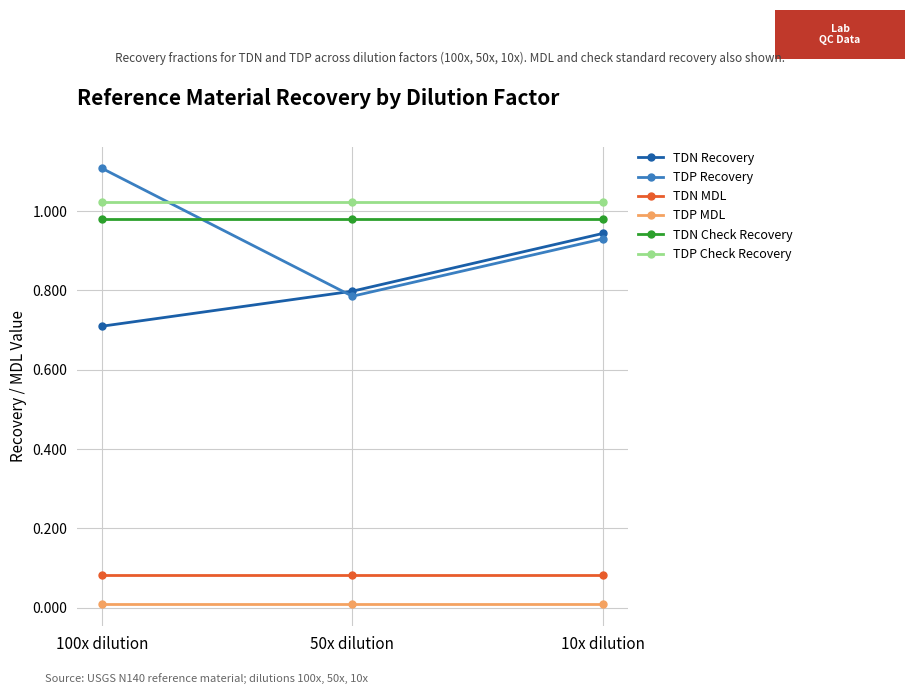

Which series has the widest spread of values?

TDP Recovery